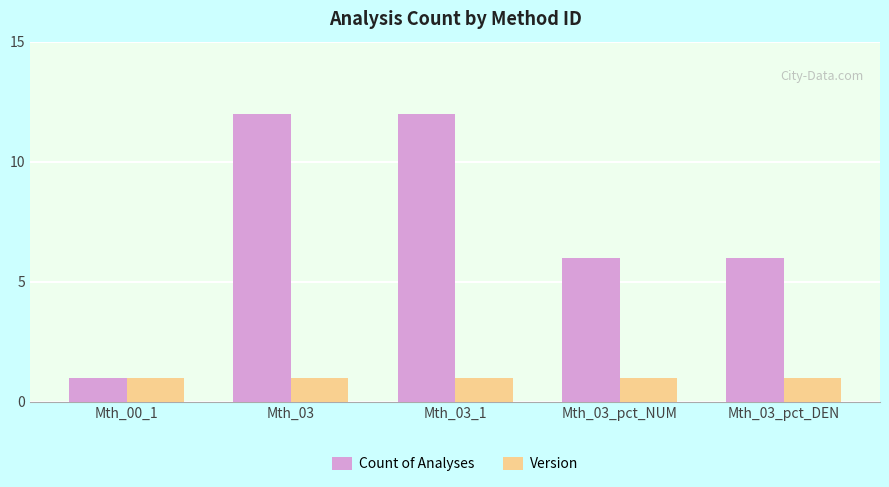

Reading left to right, extract all data points from this chart.

Count of Analyses: Mth_00_1=1	Mth_03=12	Mth_03_1=12	Mth_03_pct_NUM=6	Mth_03_pct_DEN=6
Version: Mth_00_1=1	Mth_03=1	Mth_03_1=1	Mth_03_pct_NUM=1	Mth_03_pct_DEN=1